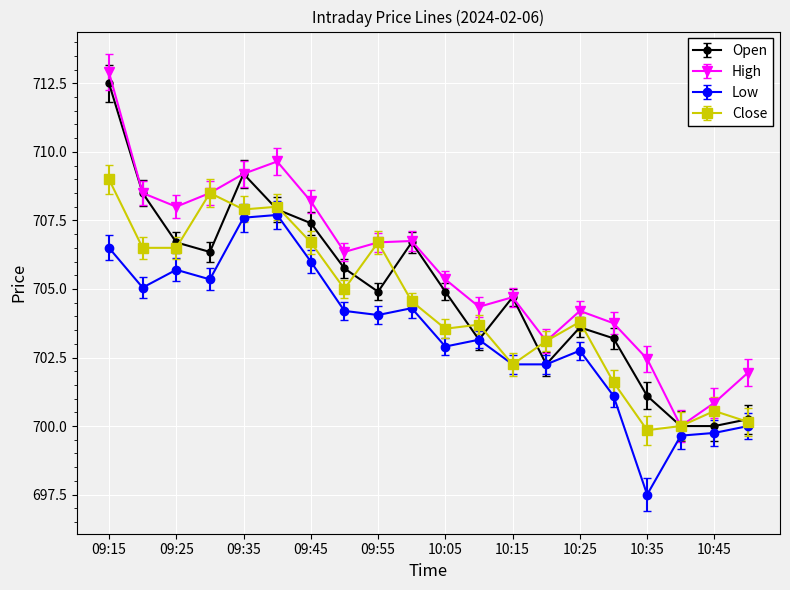

True or false: High has more than 2 interior local peaks.

True